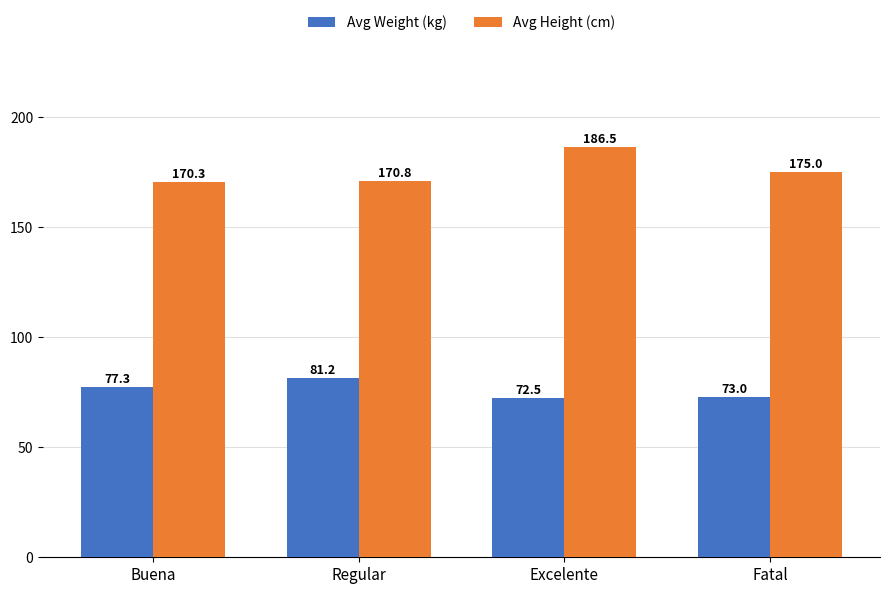

Is the value of Avg Weight (kg) at Fatal greater than the value of Avg Height (cm) at Fatal?

No